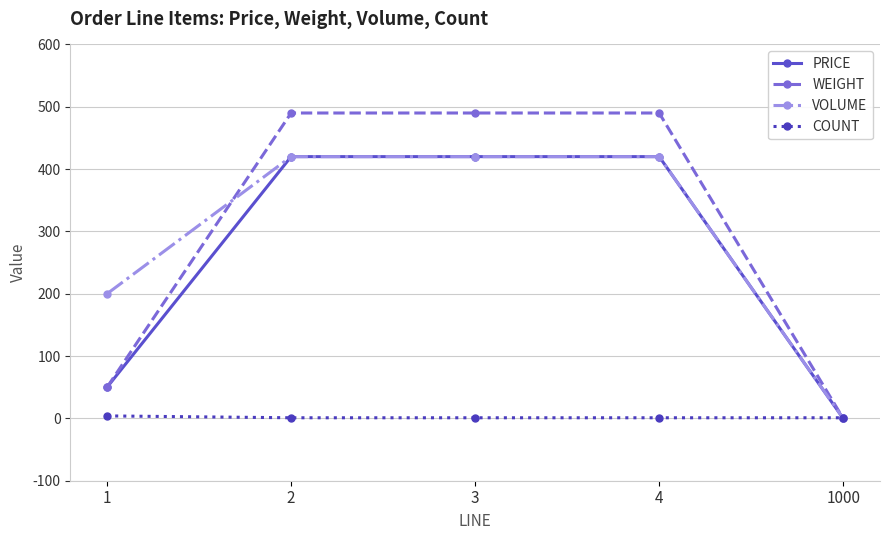

The value of PRICE at 3 is 652. True or false?

False